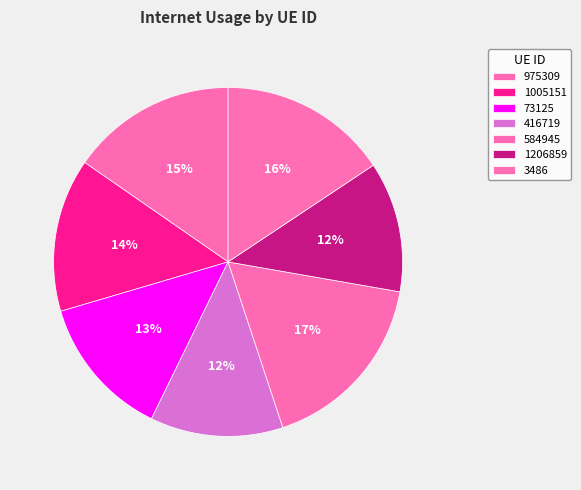

The 416719 slice represents 1% of the pie. True or false?

False